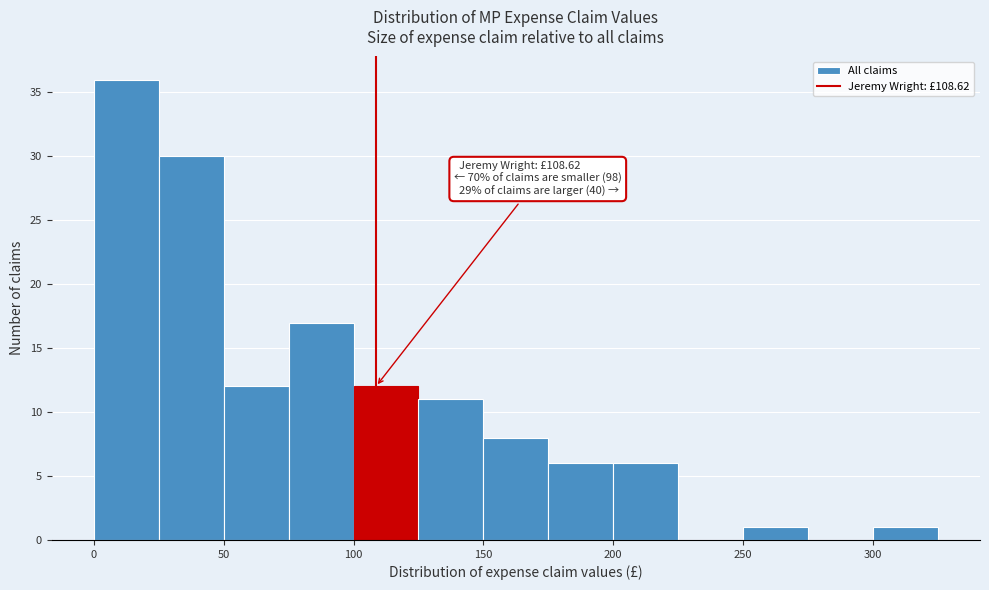

Over which range of the x-axis is the bar tallest?

0 to 25